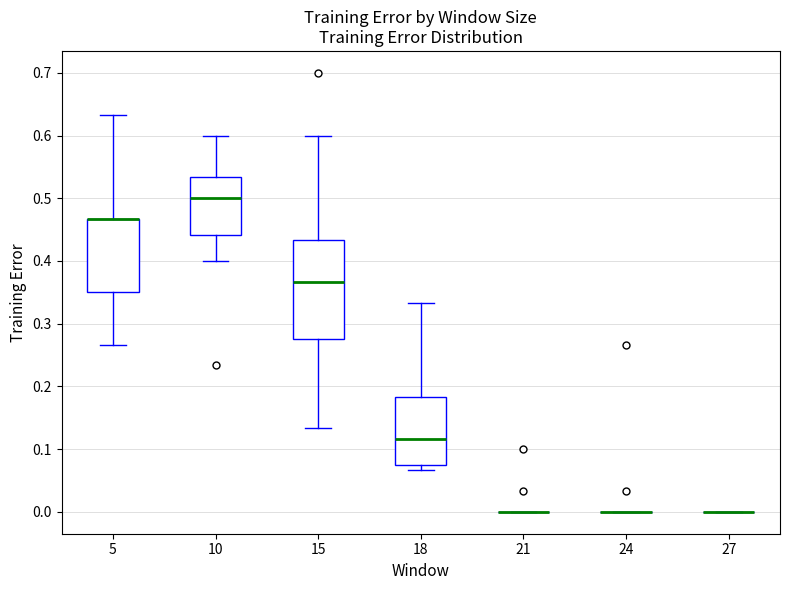

Reading left to right, read every box against the y-axis: the position of its median line, the range the box covers, and the ends of its whiskers. The values are not printed on the chart, so give them approximately, as read against the axis.

5: median 0.47 (drawn on the box's upper edge), box 0.35 to 0.47, whiskers 0.27 to 0.63
10: median 0.50, box 0.44 to 0.53, whiskers 0.40 to 0.60
15: median 0.37, box 0.28 to 0.43, whiskers 0.13 to 0.60
18: median 0.12, box 0.08 to 0.18, whiskers 0.07 to 0.33
21: box collapsed to a line at 0.00, whiskers 0.00 to 0.00
24: box collapsed to a line at 0.00, whiskers 0.00 to 0.00
27: box collapsed to a line at 0.00, whiskers 0.00 to 0.00